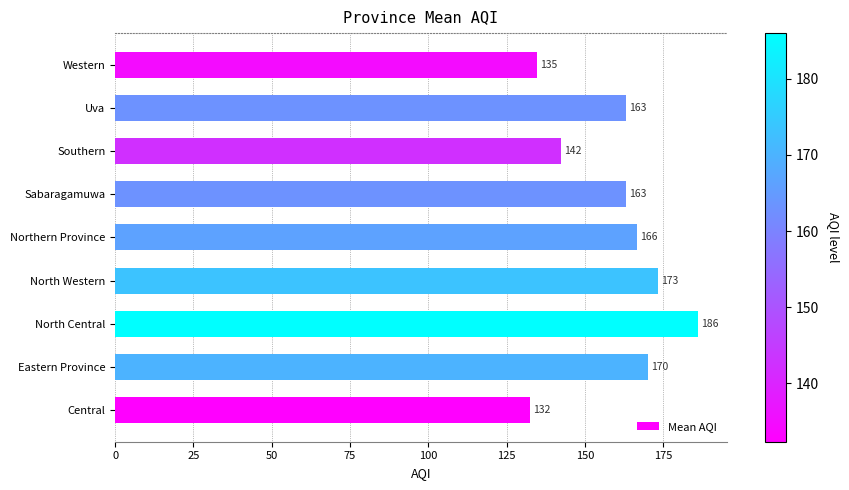

What is the ratio of the value at North Western to the value at Northern Province?

1.0